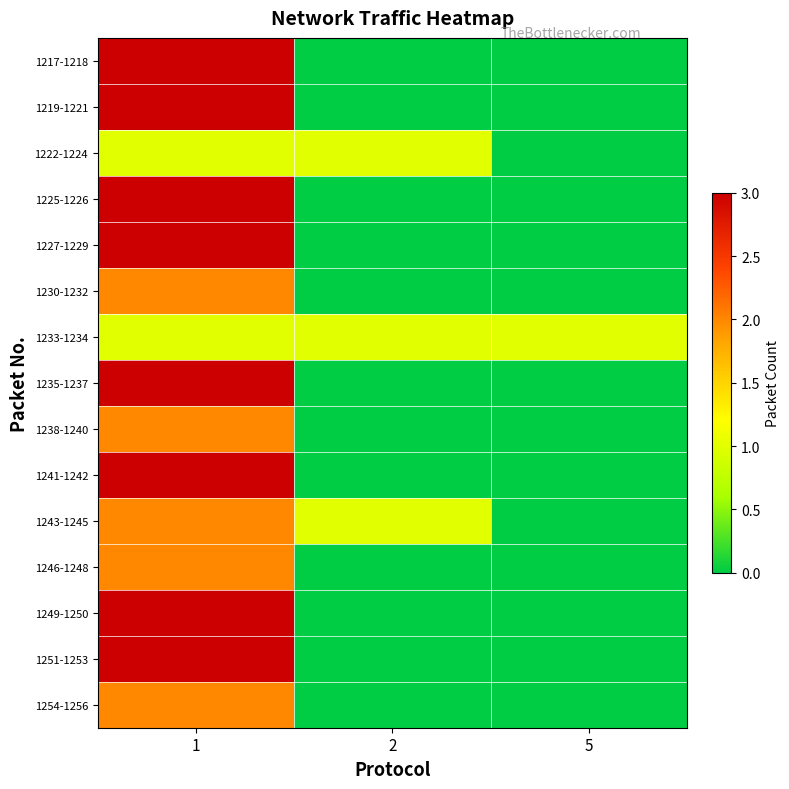

What is the maximum value shown in the chart?

3